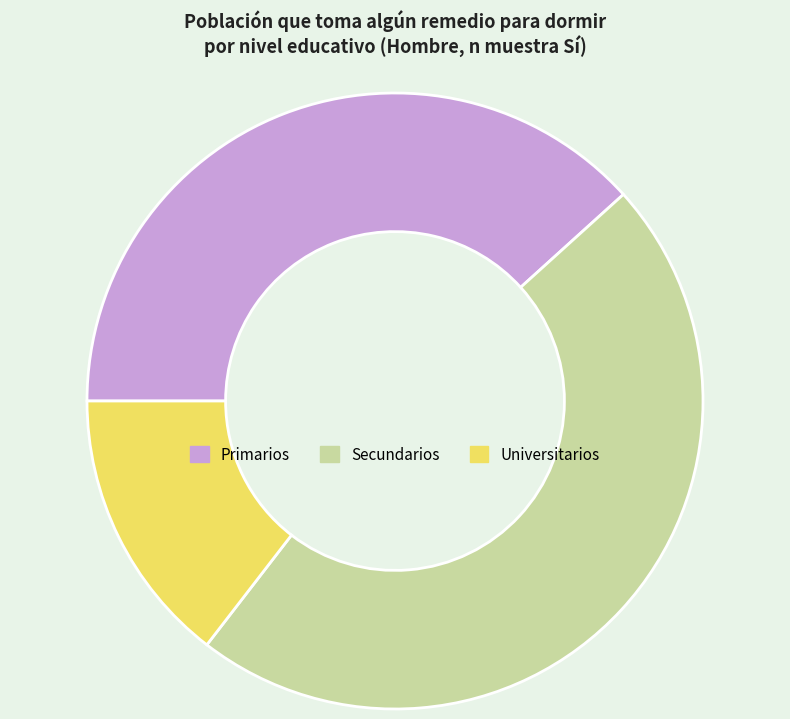

Does any single category account for the majority?

No